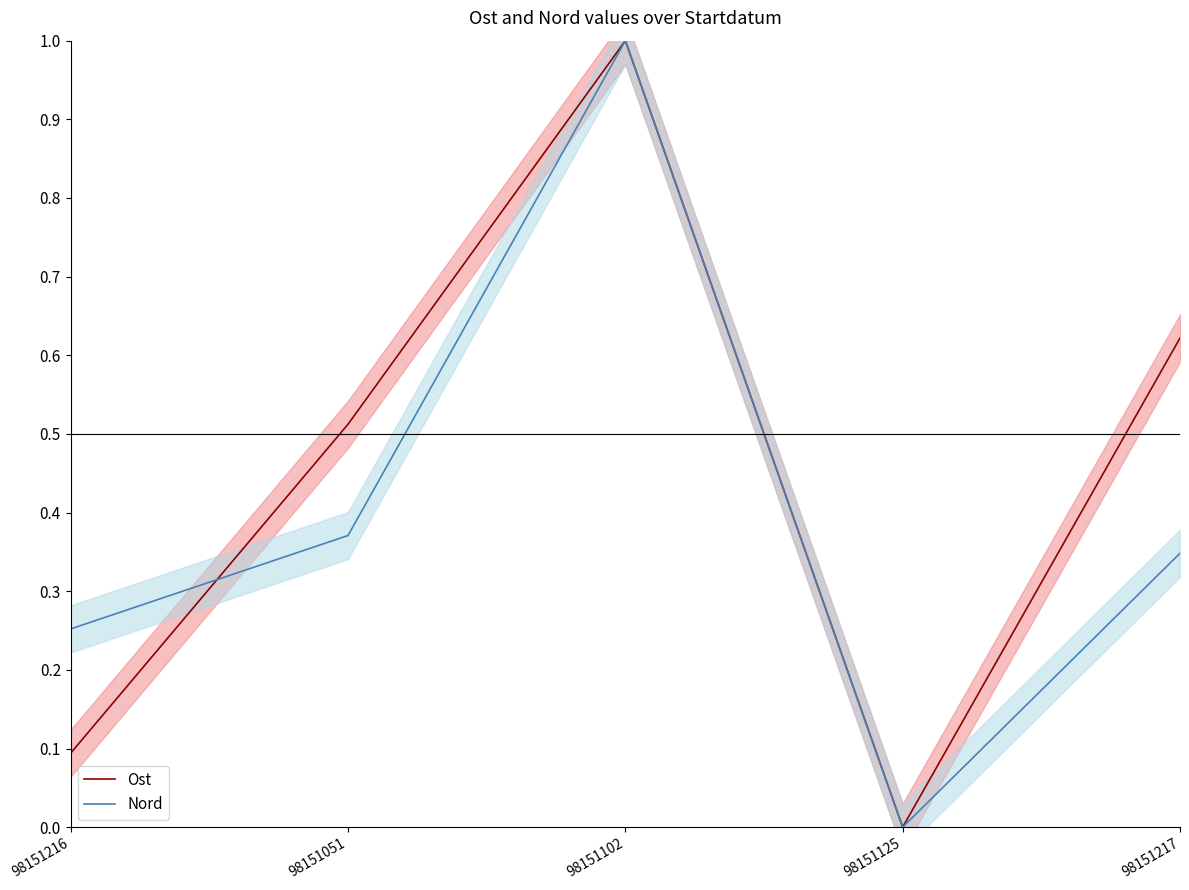

Does the chart display data point markers on the line(s)?

No